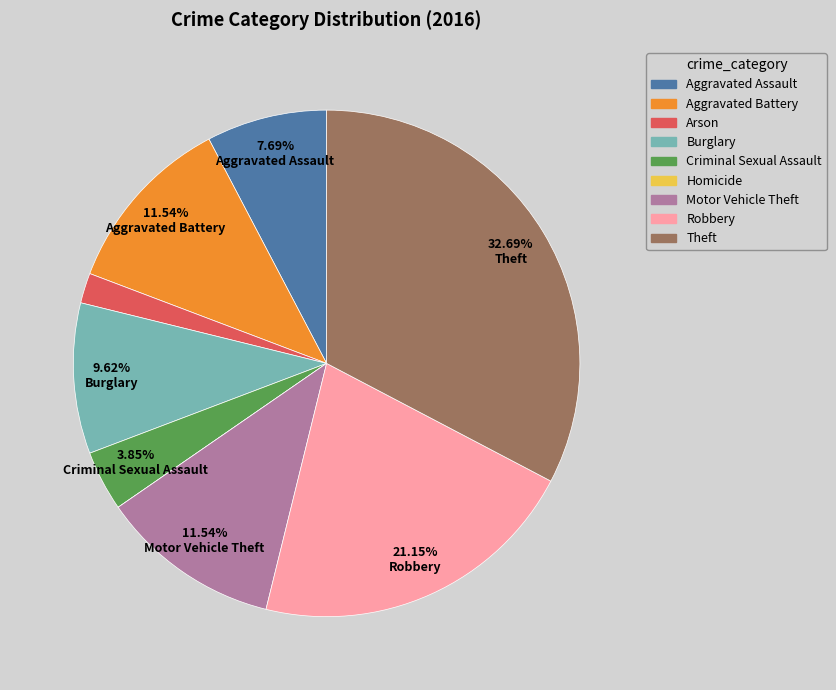

What is the largest slice in the pie chart?

Theft